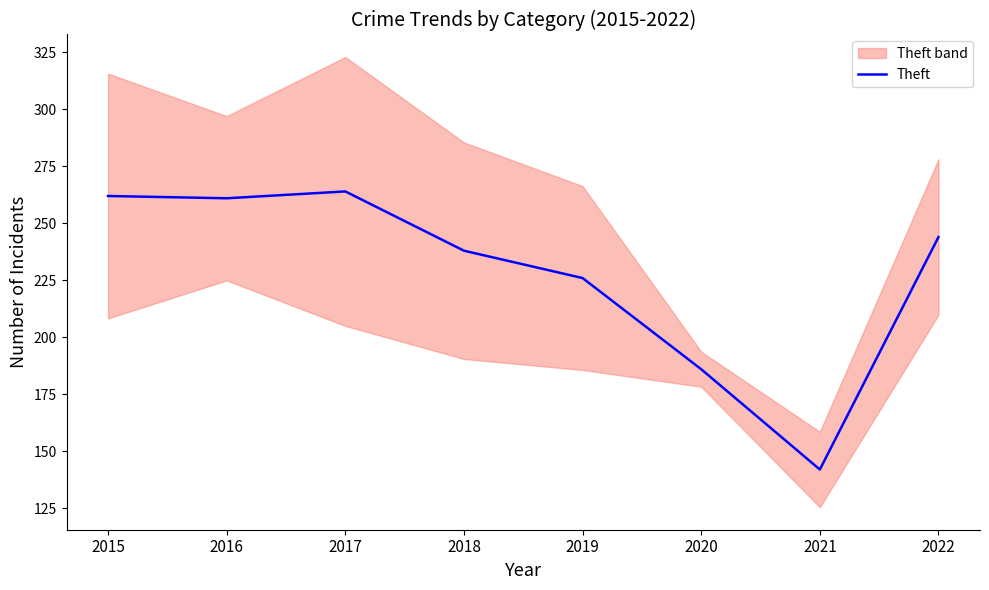

Rank the categories by value from lowest to highest.

2021, 2020, 2019, 2018, 2022, 2016, 2015, 2017